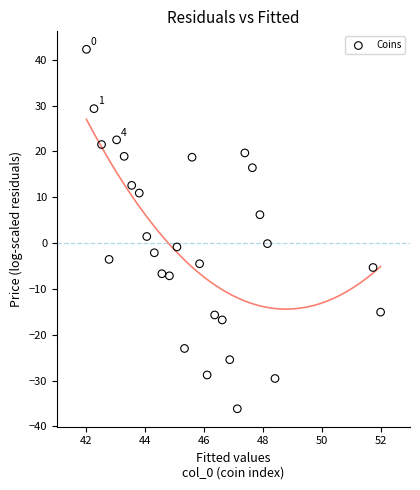

What is the range of X values (max minus min)?

10.0